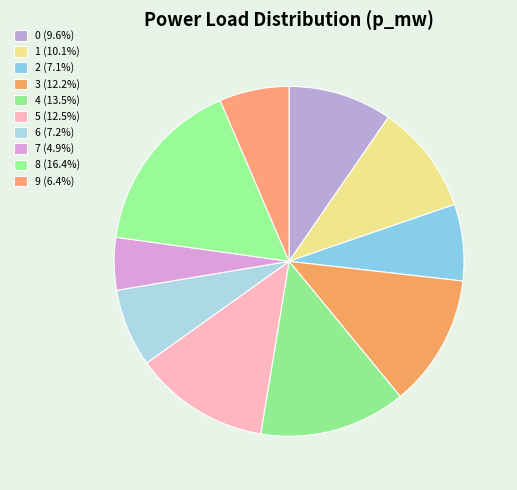

Which category has the biggest portion of the pie?

8